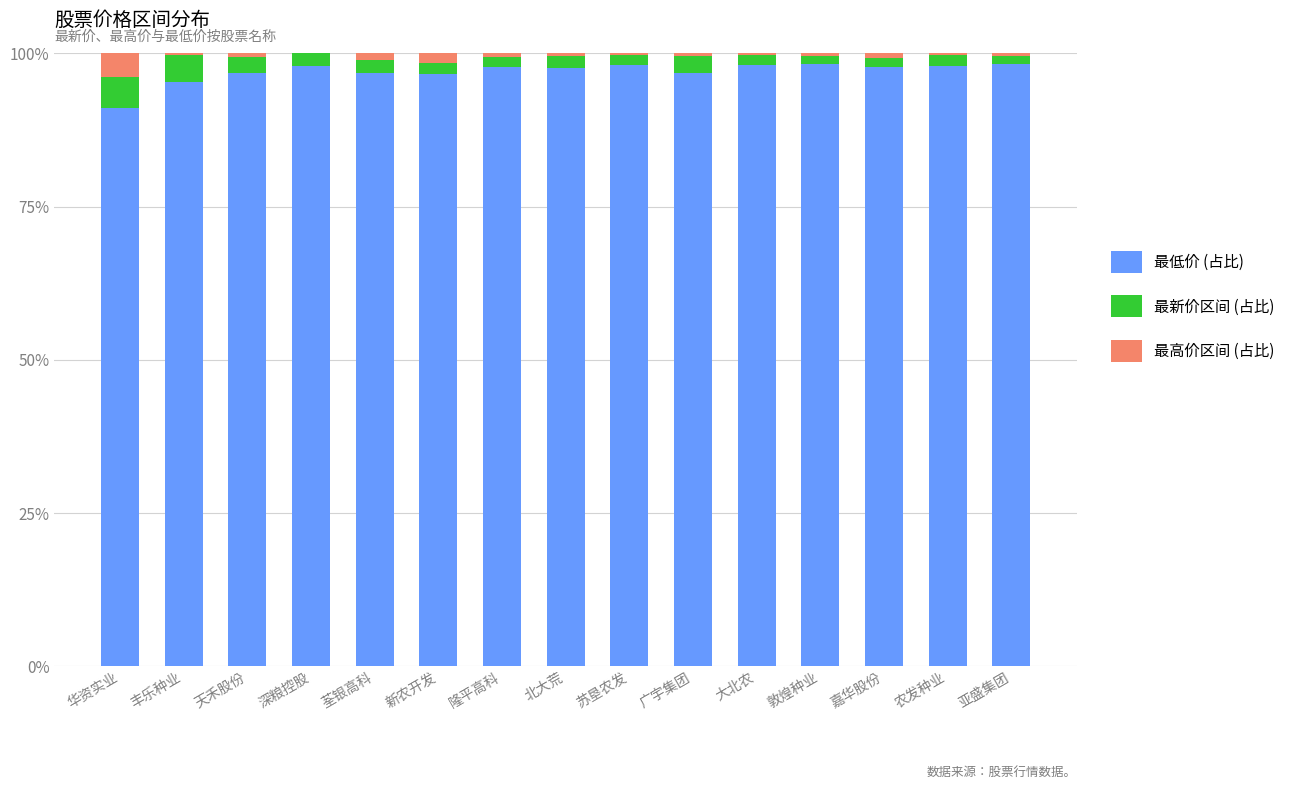

The 最低价 (占比) series shows 61.0 at 华资实业. True or false?

False